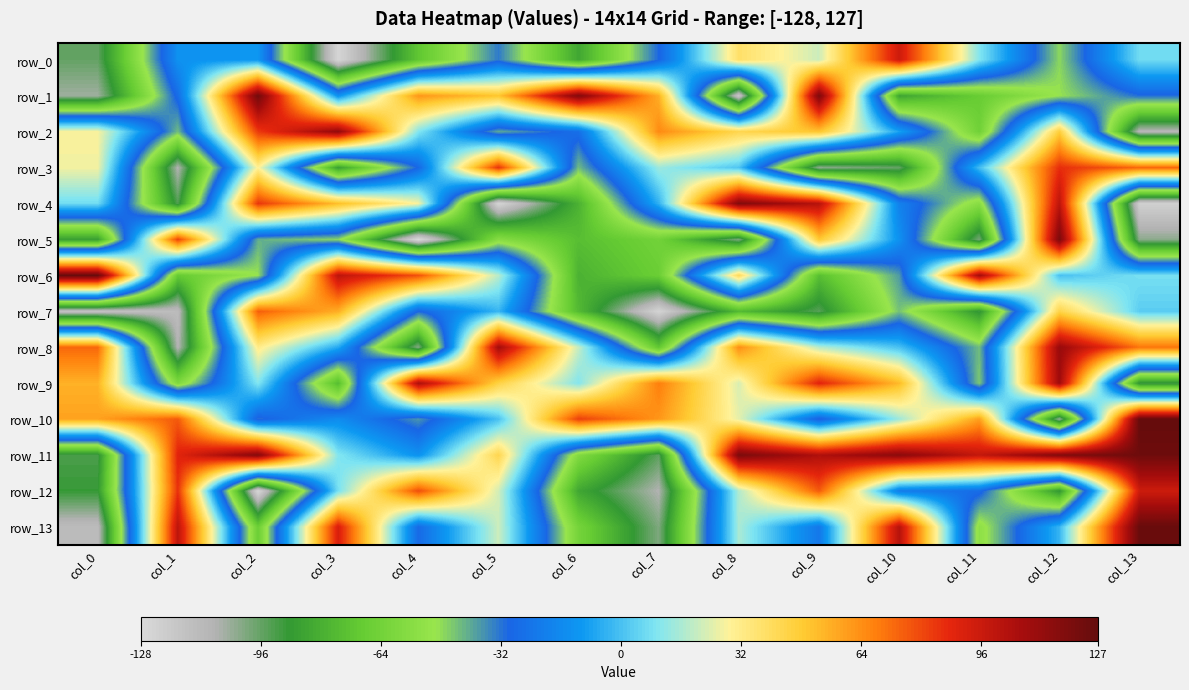

Which category has the lowest value in the row_13 series?

col_0